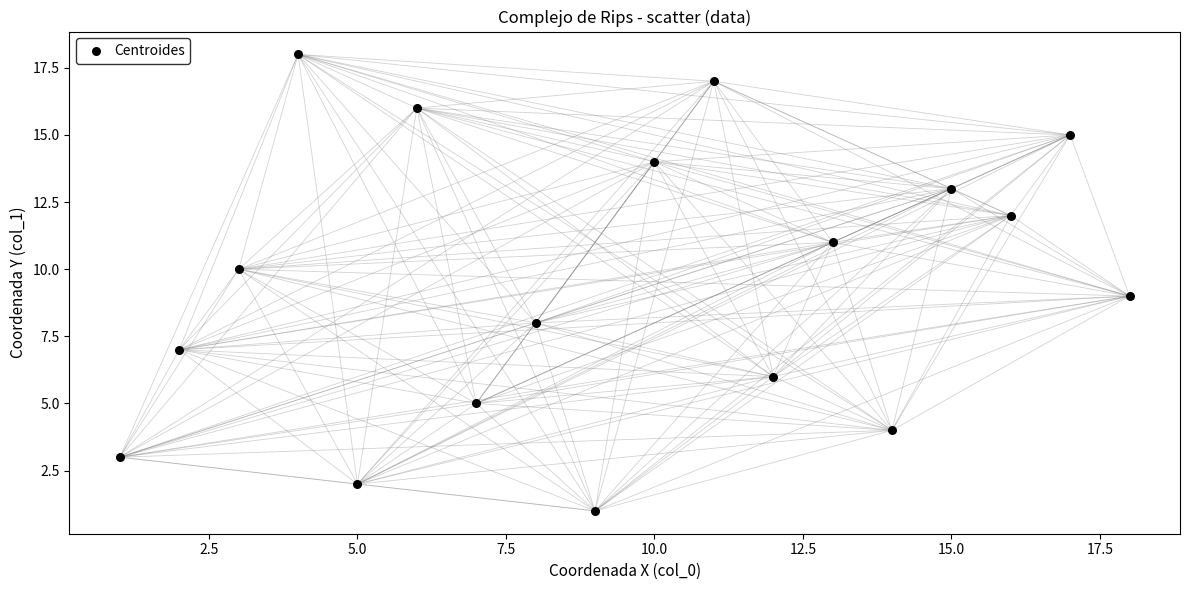

What is the range of X values (max minus min)?

17